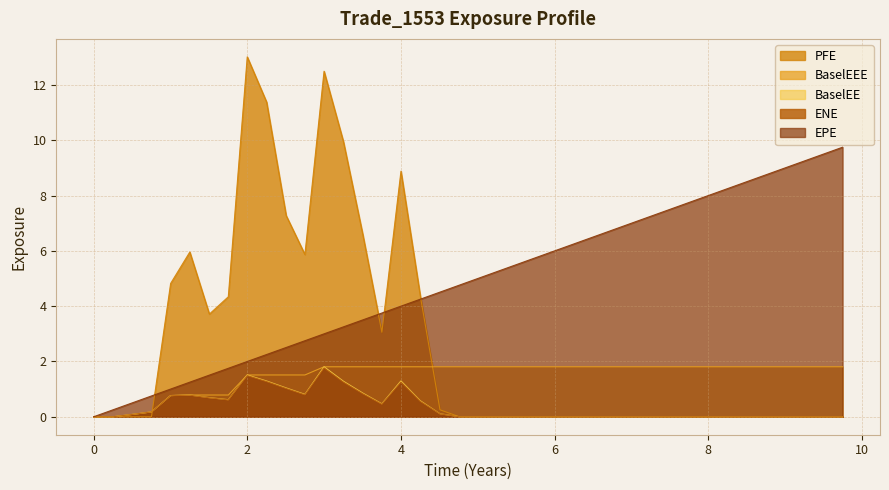

The value of PFE at 7.50546 is -4.2. True or false?

False